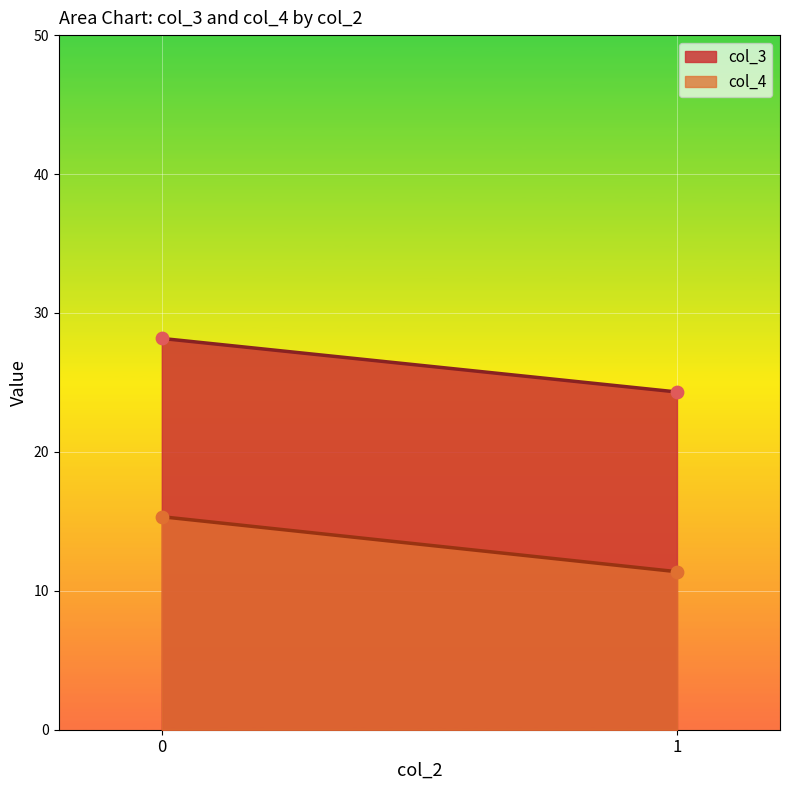

Which series contains the lowest Y value?

col_4